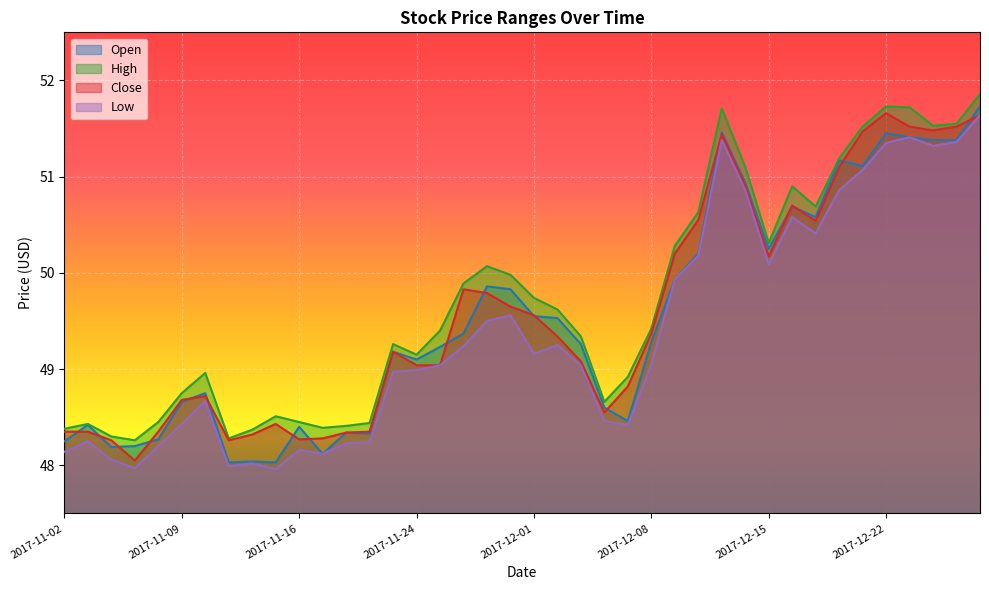

What are all the series names shown in the legend?

Open, High, Close, Low